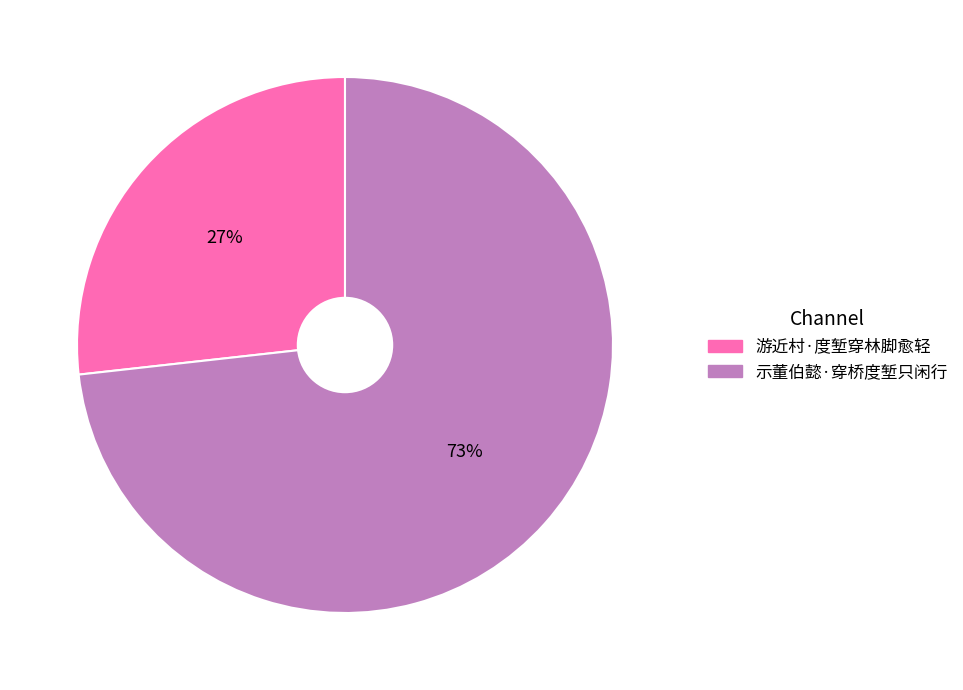

Between 游近村·度堑穿林脚愈轻 and 示董伯懿·穿桥度堑只闲行, which is larger?

示董伯懿·穿桥度堑只闲行